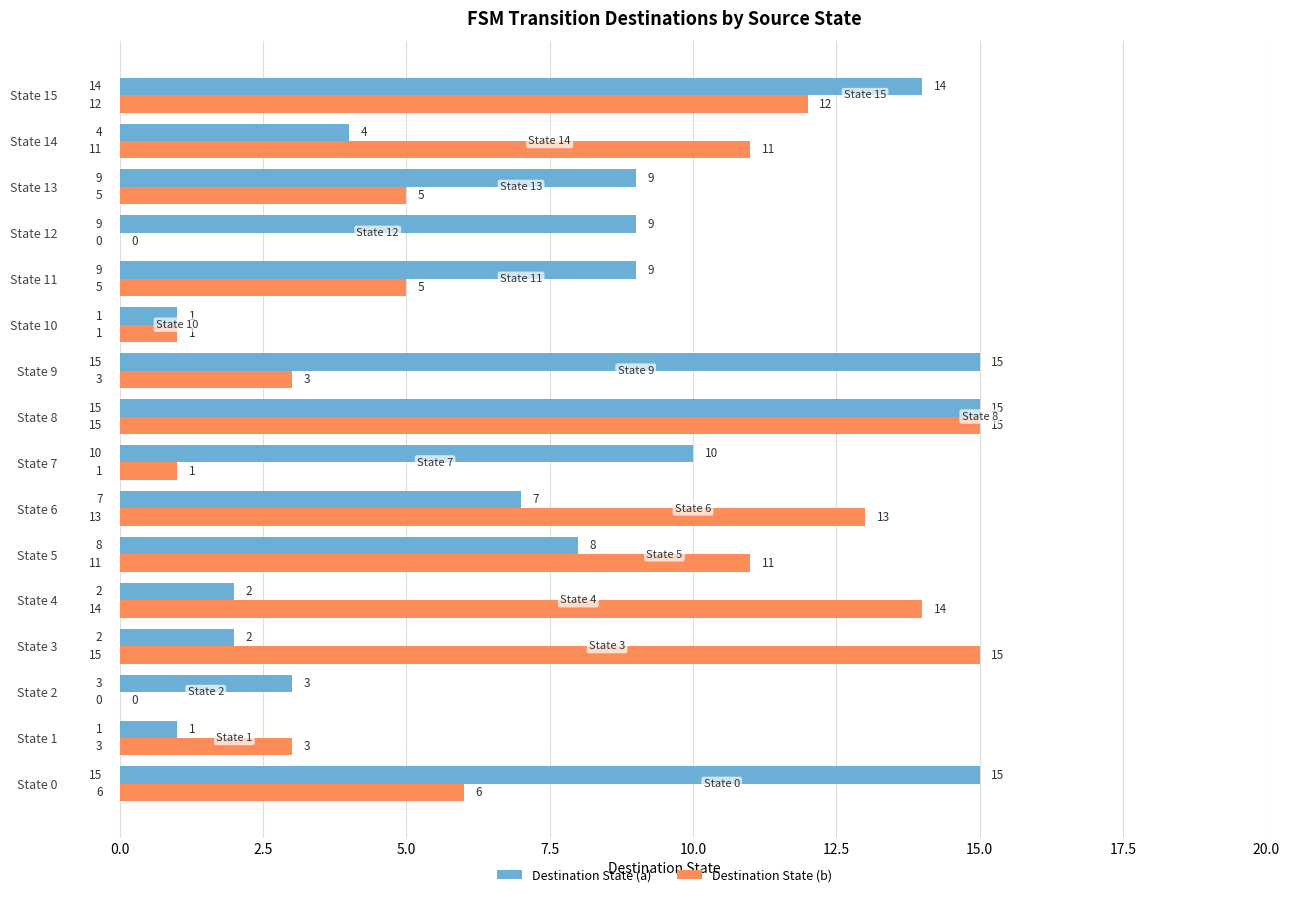

The Destination State (b) series shows 13 at State 6. True or false?

True